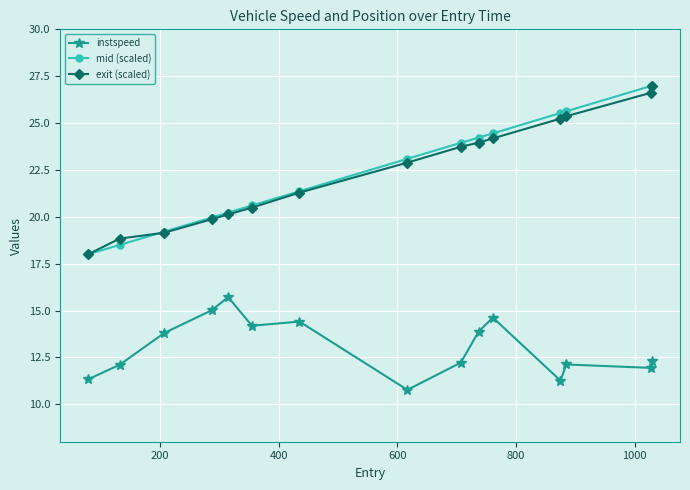

How many values in the exit (scaled) series exceed 22?

8